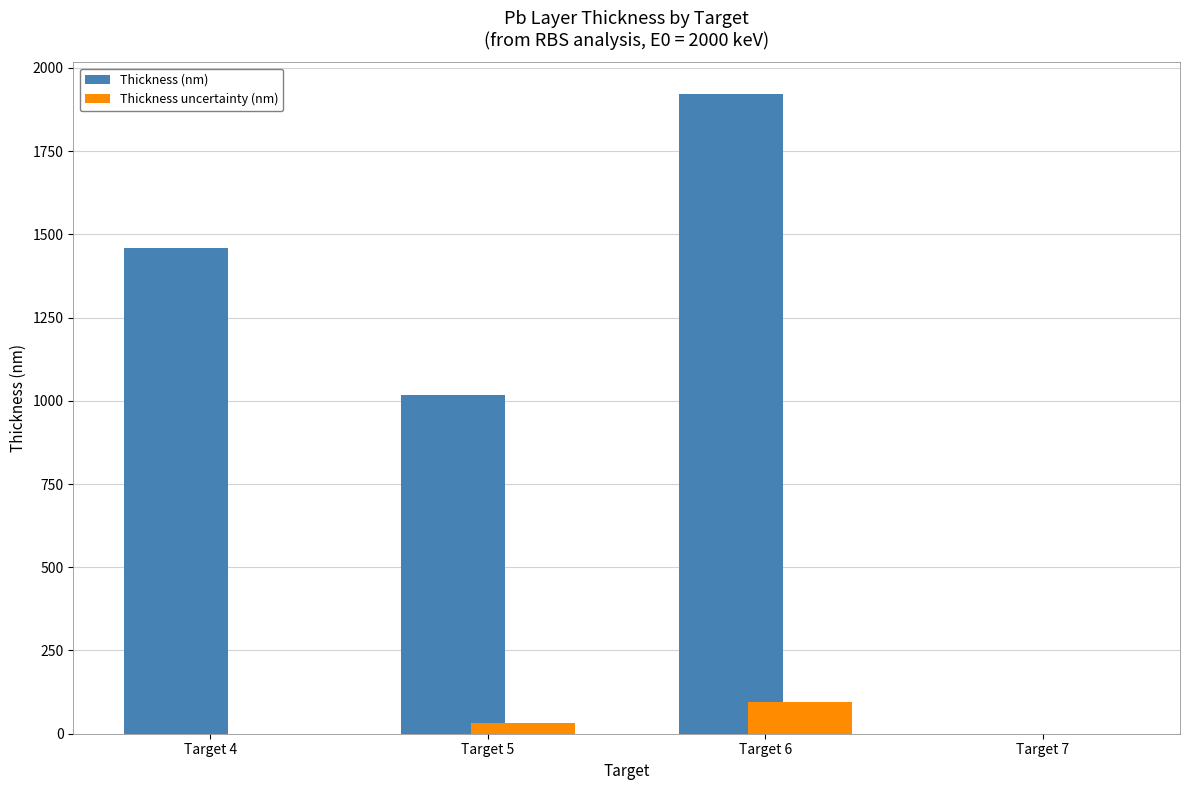

At which category does the chart reach its peak across all series?

Target 6